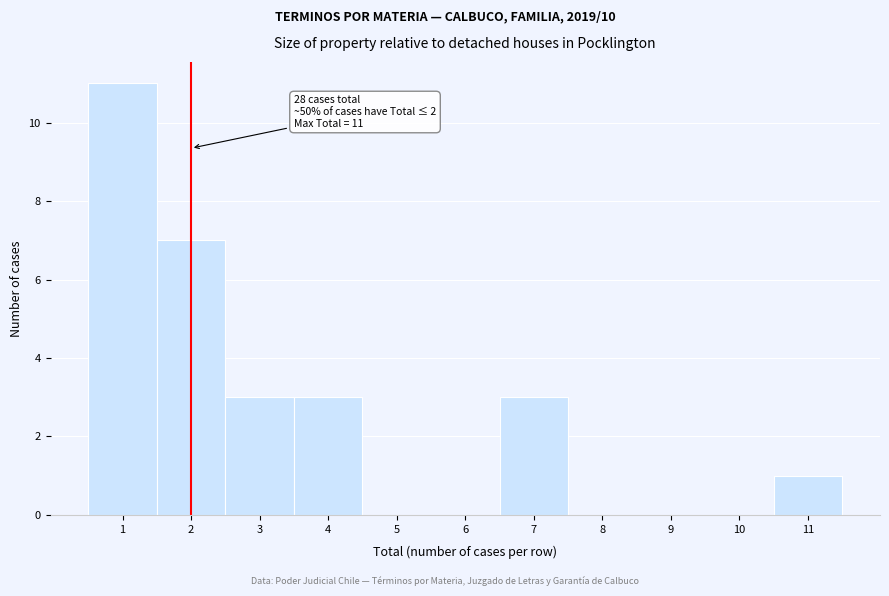

Which range on the x-axis has the tallest bar?

0.5 to 1.5